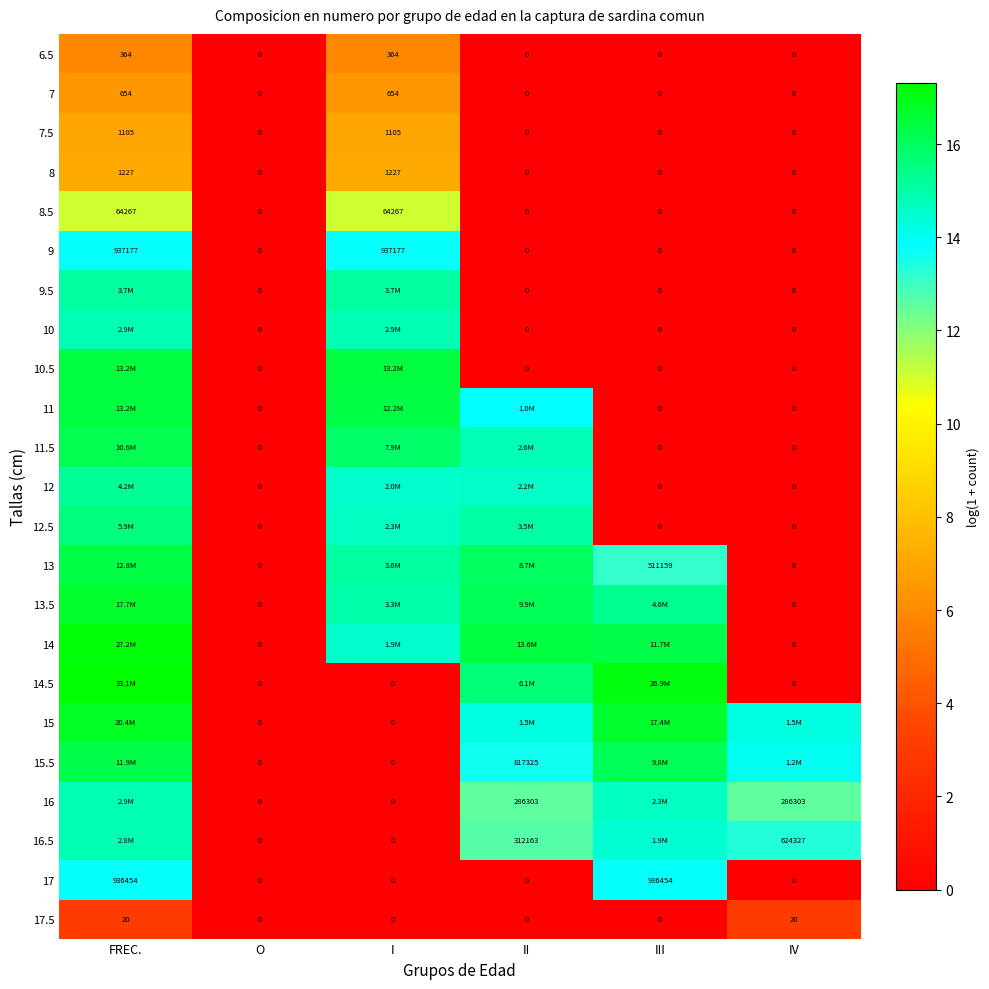

How many positive values does the 6.5 series have?

2